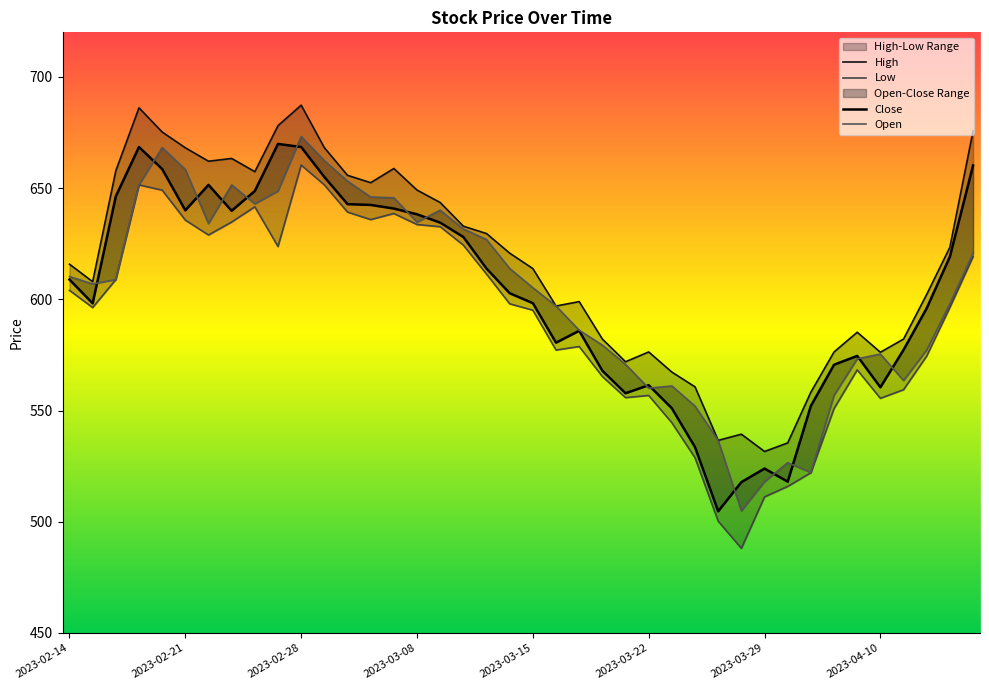

True or false: Close and Low intersect in this chart.

False